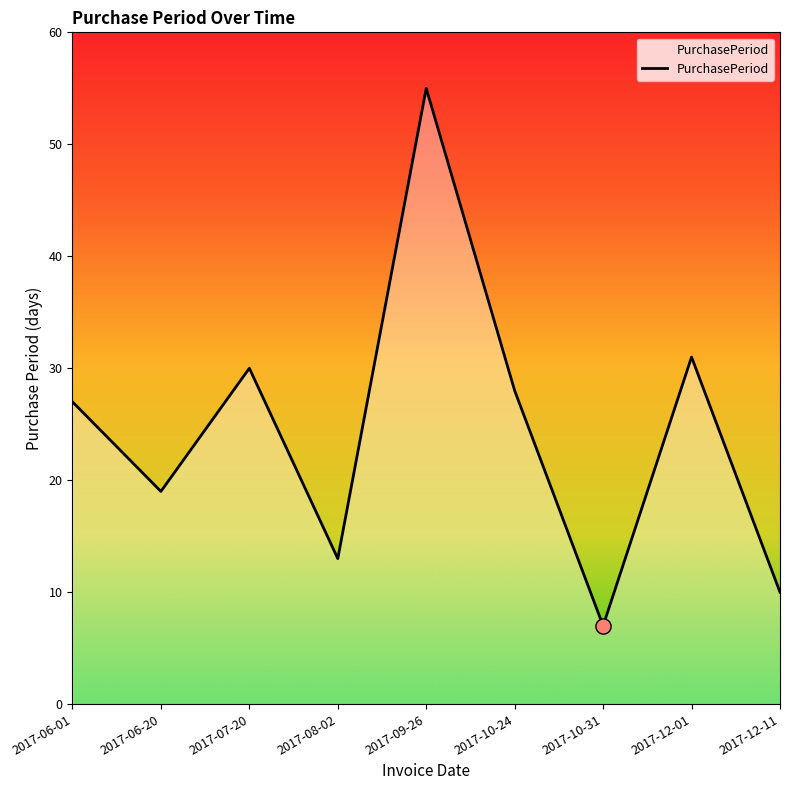

What is the change in value from 2017-06-20 to 2017-12-01?

+12